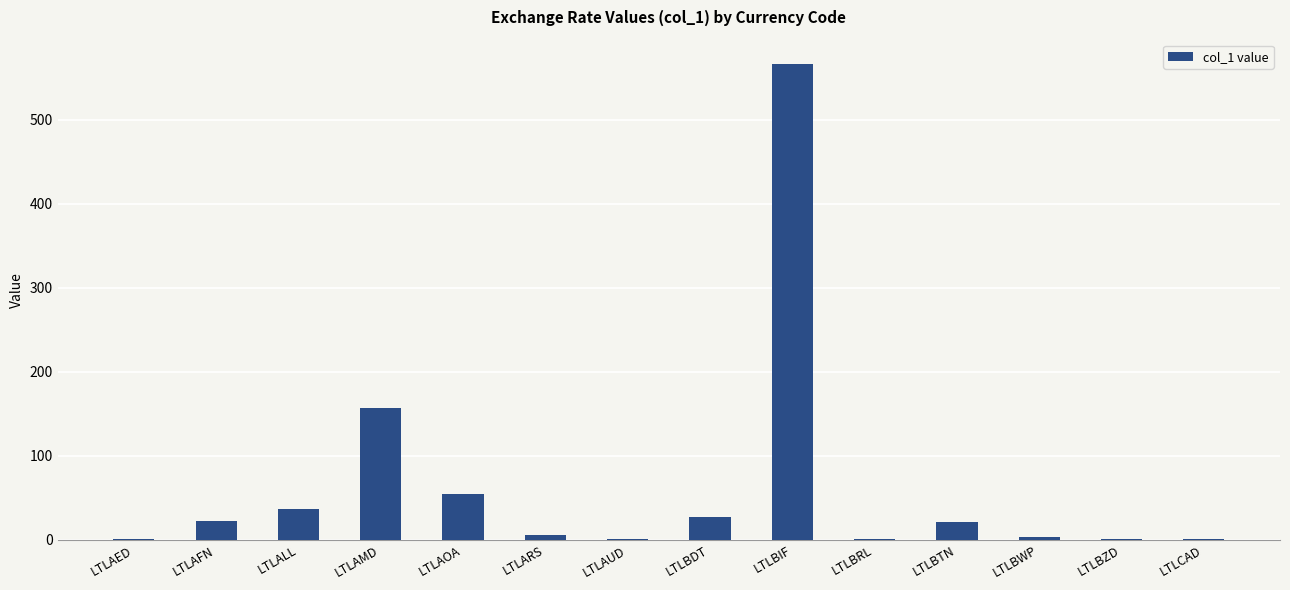

At which label is the value closest to 283?

LTLAMD